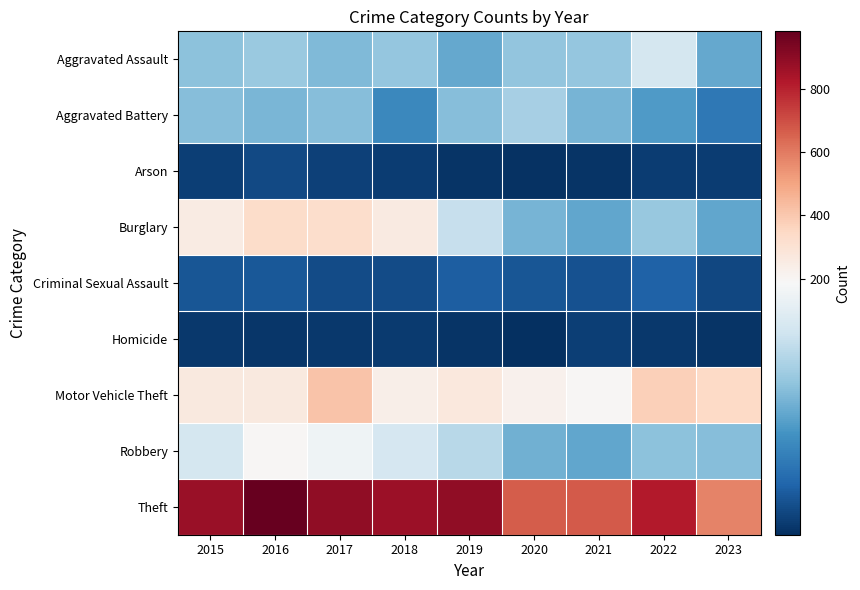

What is the spread (max minus min) of values at 2018?

858